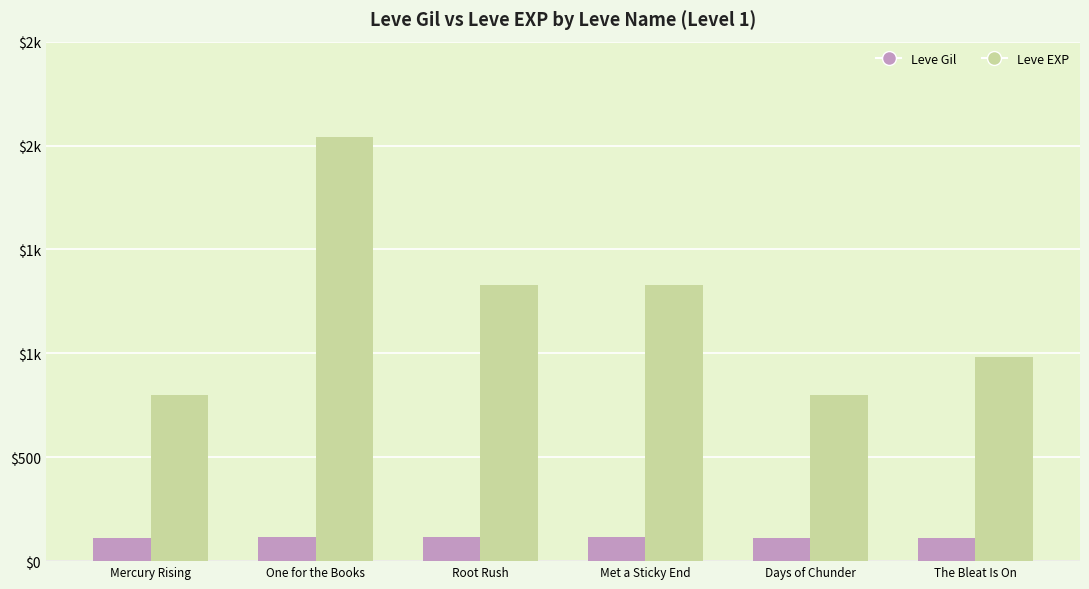

Are the bars horizontal?

No